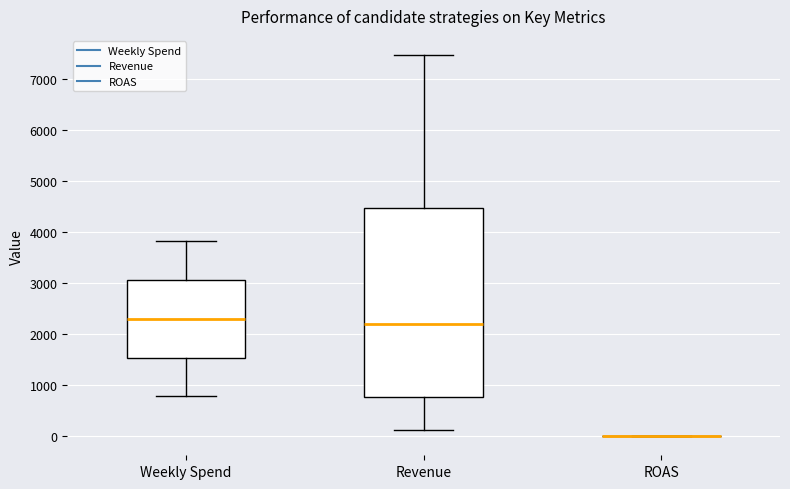

Reading left to right, read every box against the y-axis: the position of its median line, the range the box covers, and the ends of its whiskers. The values are not printed on the chart, so give them approximately, as read against the axis.

Weekly Spend: median 2300, box 1500 to 3100, whiskers 800 to 3800
Revenue: median 2200, box 800 to 4500, whiskers 100 to 7500
ROAS: box collapsed to a line at 0, whiskers 0 to 0